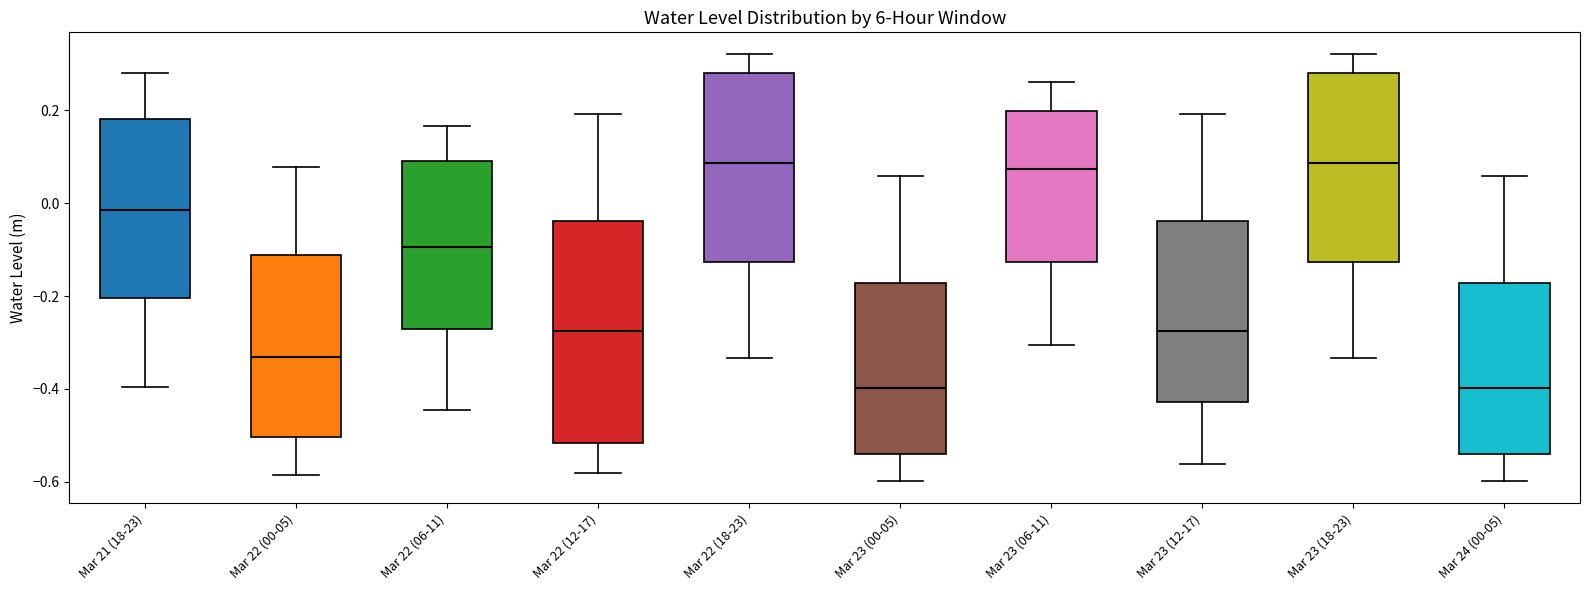

Reading left to right, read every box against the y-axis: the position of its median line, the range the box covers, and the ends of its whiskers. The values are not printed on the chart, so give them approximately, as read against the axis.

Mar 21 (18-23): median -0.02, box -0.20 to 0.18, whiskers -0.40 to 0.28
Mar 22 (00-05): median -0.34, box -0.50 to -0.12, whiskers -0.58 to 0.08
Mar 22 (06-11): median -0.10, box -0.28 to 0.10, whiskers -0.44 to 0.16
Mar 22 (12-17): median -0.28, box -0.52 to -0.04, whiskers -0.58 to 0.20
Mar 22 (18-23): median 0.08, box -0.12 to 0.28, whiskers -0.34 to 0.32
Mar 23 (00-05): median -0.40, box -0.54 to -0.18, whiskers -0.60 to 0.06
Mar 23 (06-11): median 0.08, box -0.12 to 0.20, whiskers -0.30 to 0.26
Mar 23 (12-17): median -0.28, box -0.42 to -0.04, whiskers -0.56 to 0.20
Mar 23 (18-23): median 0.08, box -0.12 to 0.28, whiskers -0.34 to 0.32
Mar 24 (00-05): median -0.40, box -0.54 to -0.18, whiskers -0.60 to 0.06